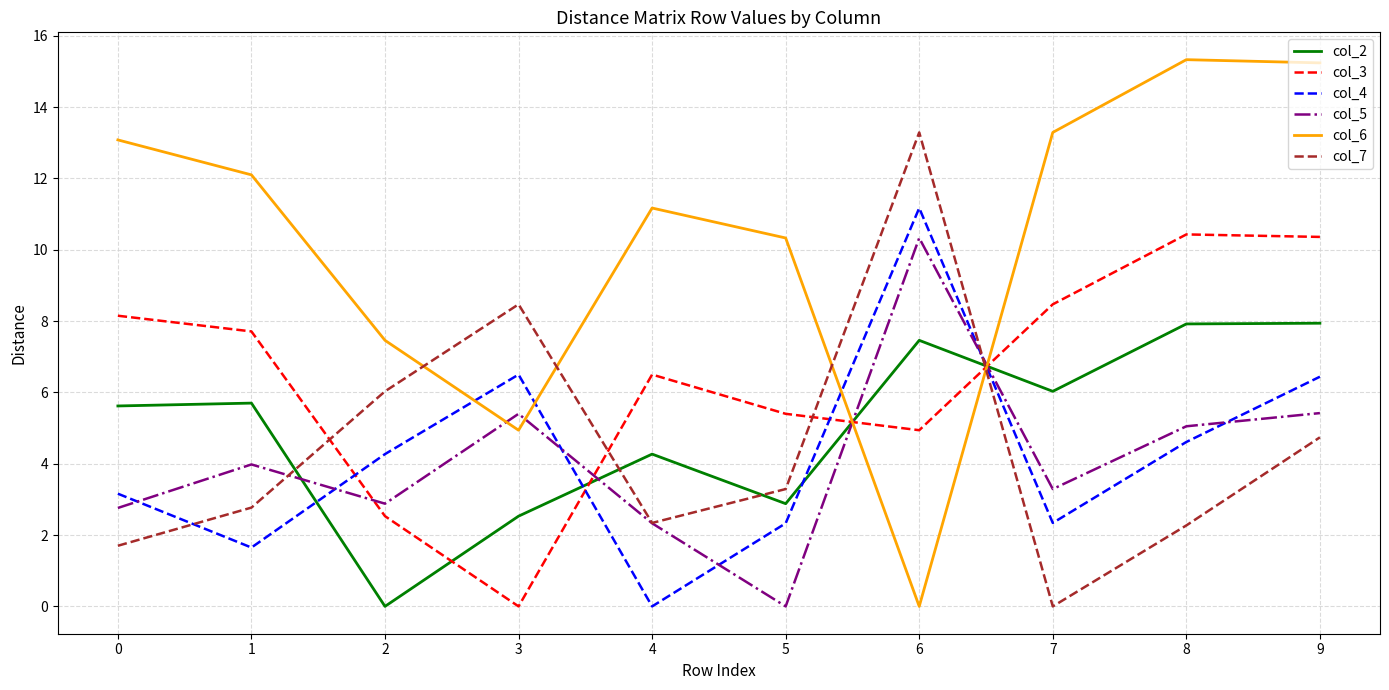

How many values in the col_5 series exceed 3?

6